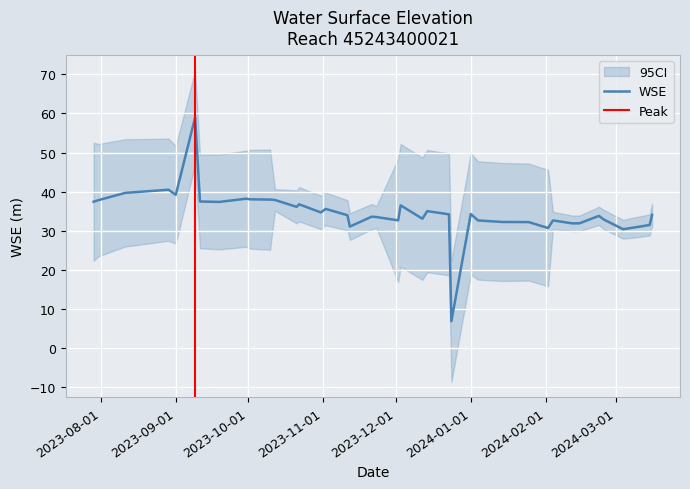

What is the minimum value for WSE?

6.8